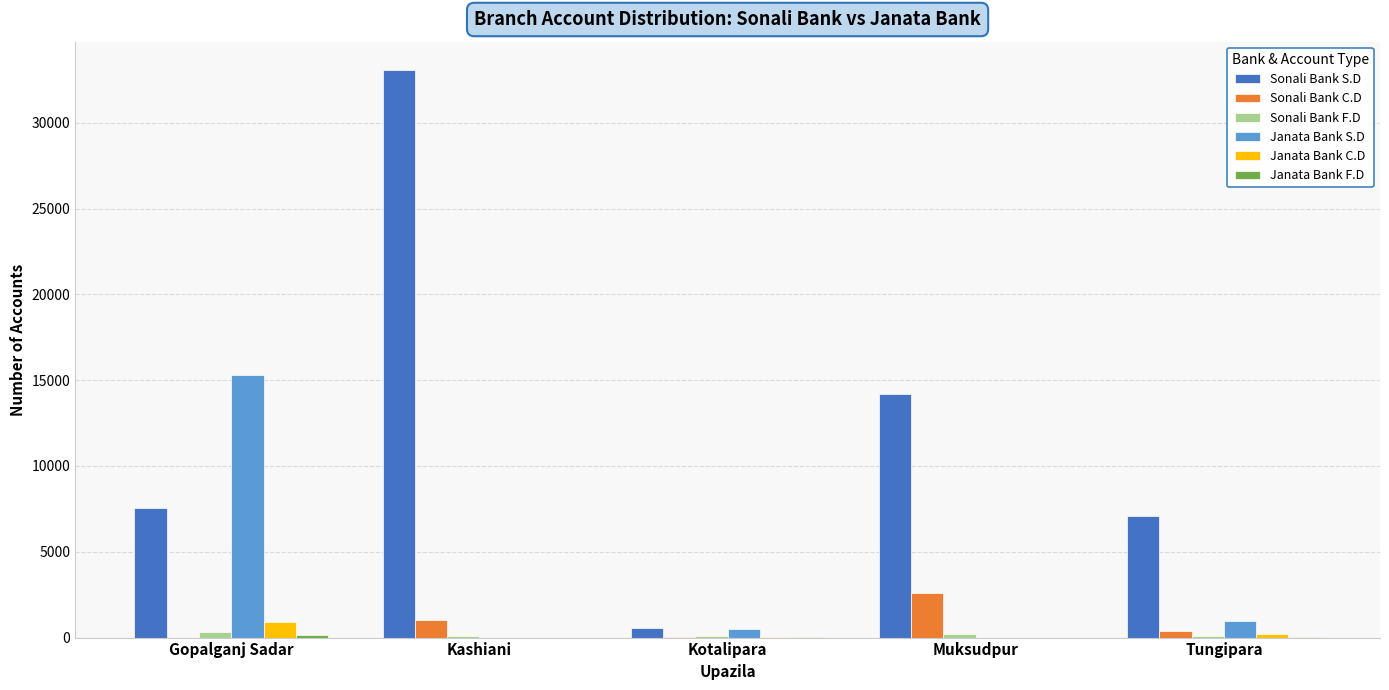

Which series has the largest total across all categories?

Sonali Bank S.D